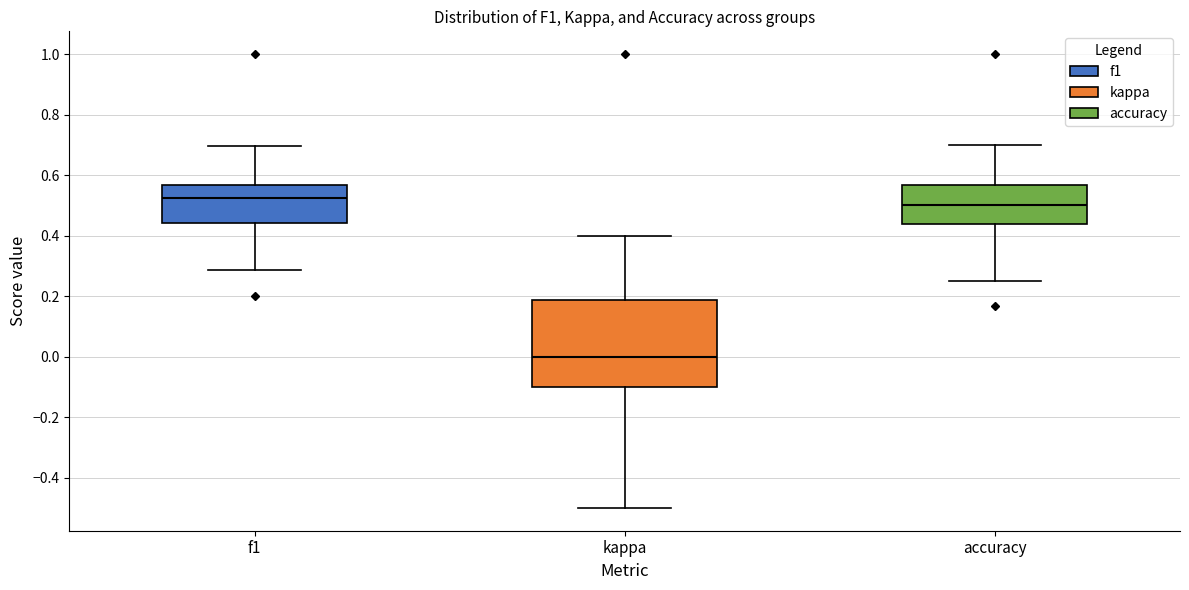

Reading left to right, read every box against the y-axis: the position of its median line, the range the box covers, and the ends of its whiskers. The values are not printed on the chart, so give them approximately, as read against the axis.

f1: median 0.52, box 0.44 to 0.56, whiskers 0.28 to 0.70
kappa: median 0.00, box -0.10 to 0.18, whiskers -0.50 to 0.40
accuracy: median 0.50, box 0.44 to 0.56, whiskers 0.26 to 0.70